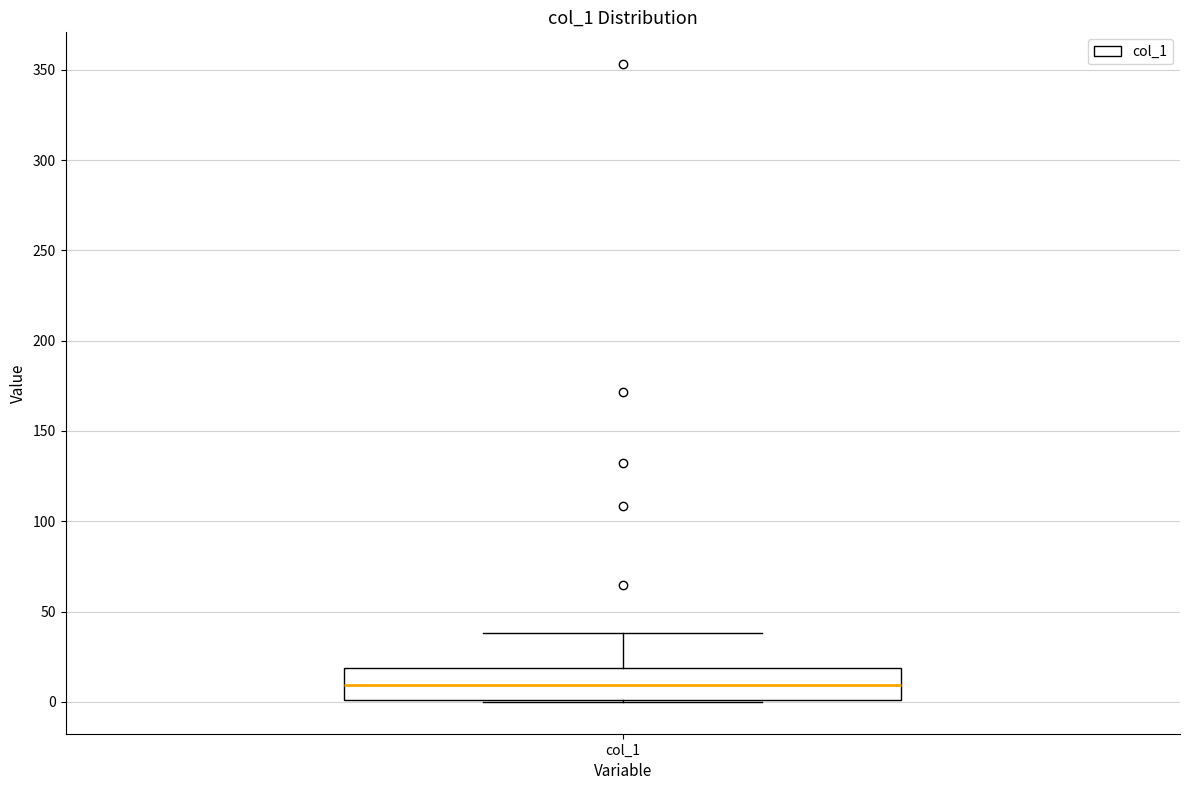

Transcribe this box plot: give where the median line is, the range the box spans, and where the two whiskers end, as read against the y-axis. The values are not printed on the chart, so give them approximately, as read against the axis.

median 10, box 0 to 20, whiskers 0 to 40